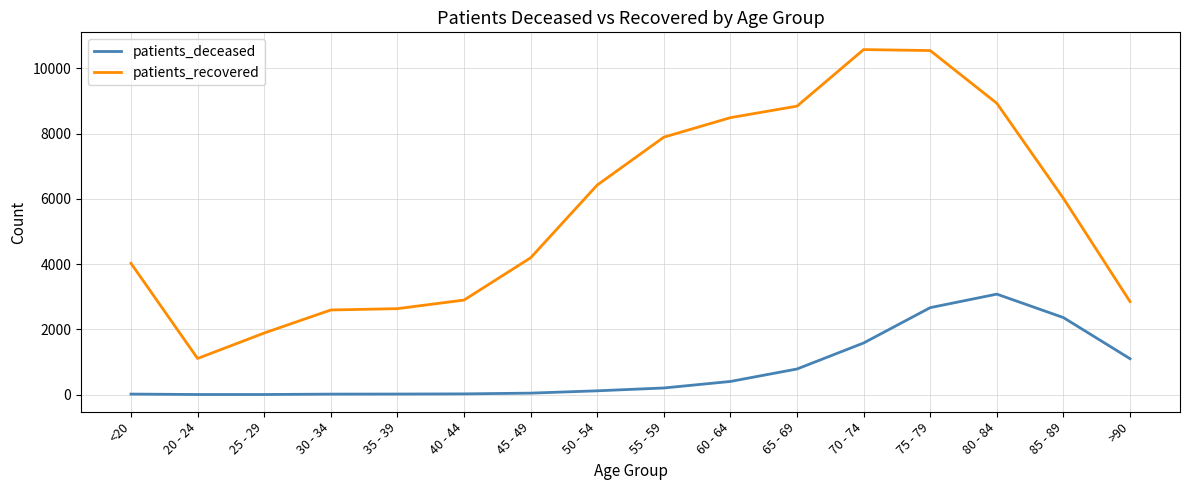

The value of patients_recovered at 35 - 39 is 3589. True or false?

False